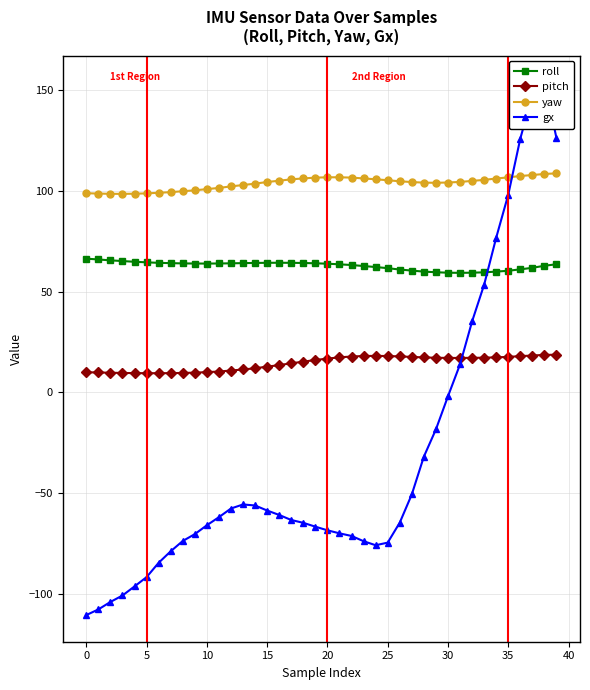

Which has a higher value, 30 or 34?

34